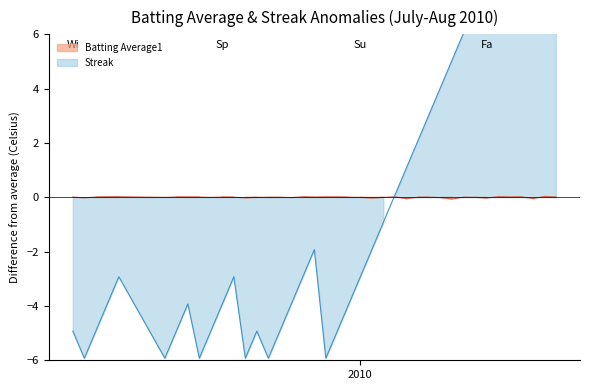

Which series changed the most between 2010-07-20 and 2010-08-06?

Streak